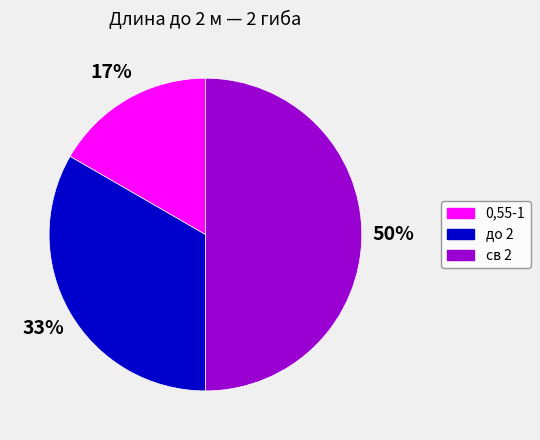

What percentage is the 0,55-1 slice, to the nearest percent?

17%